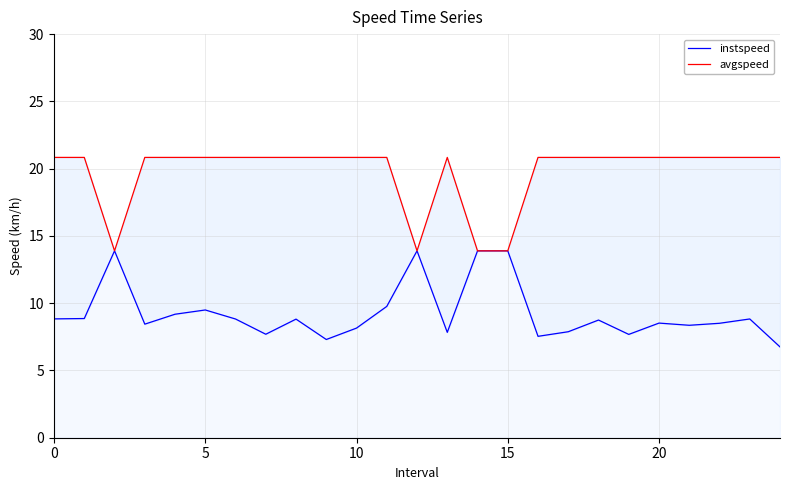

Is it true that avgspeed equals 34.2 at 25?

False